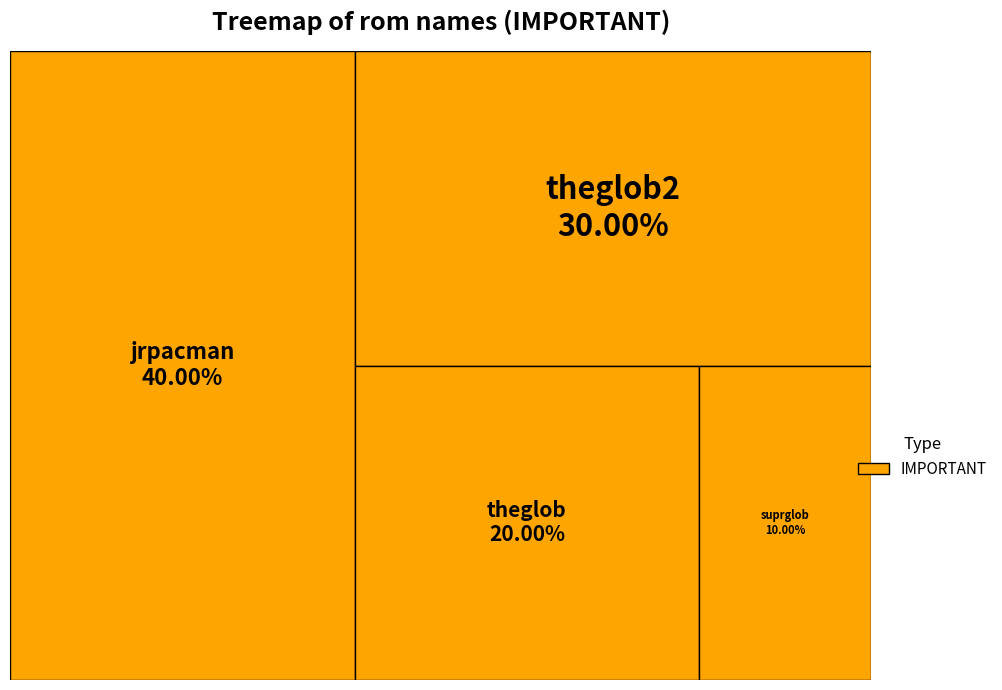

What percentage do theglob and jrpacman together represent?

60.0%